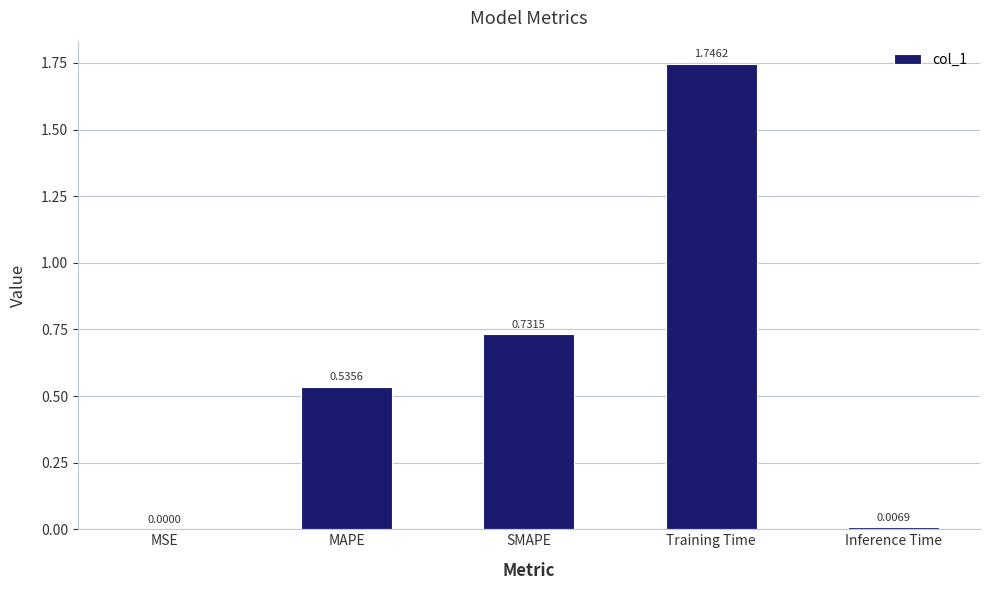

What is the sum of all values?

3.0